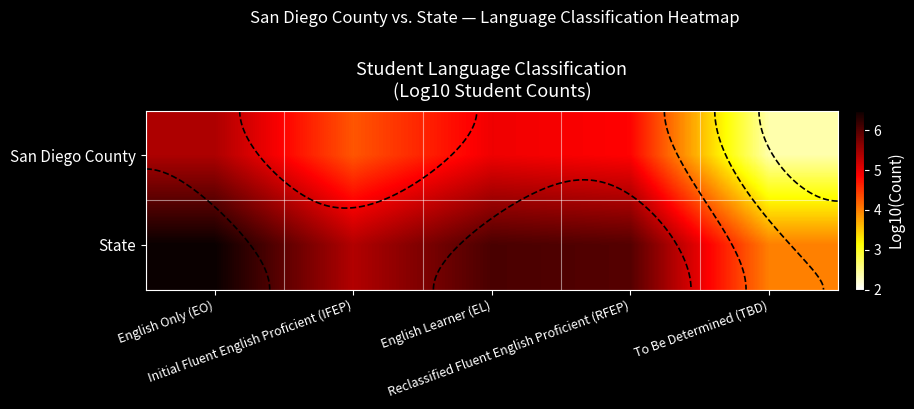

What is the difference between the State values at Reclassified Fluent English Proficient (RFEP) and Initial Fluent English Proficient (IFEP)?

0.6